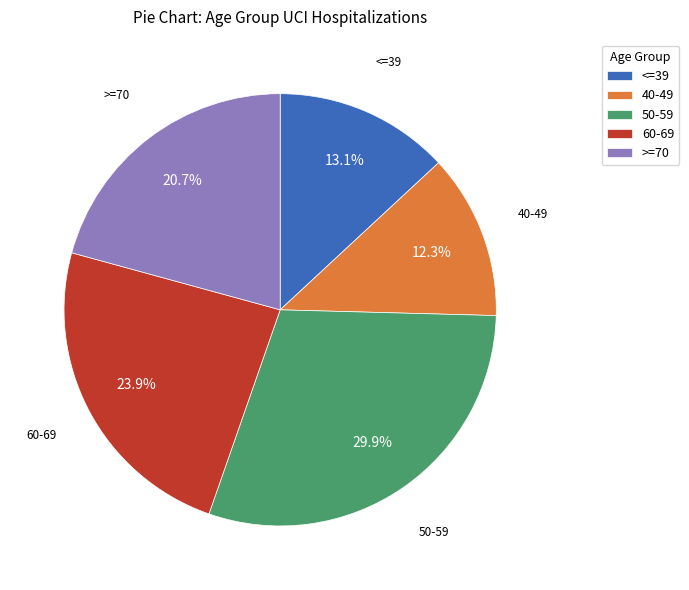

Is <=39 the majority of the pie?

No